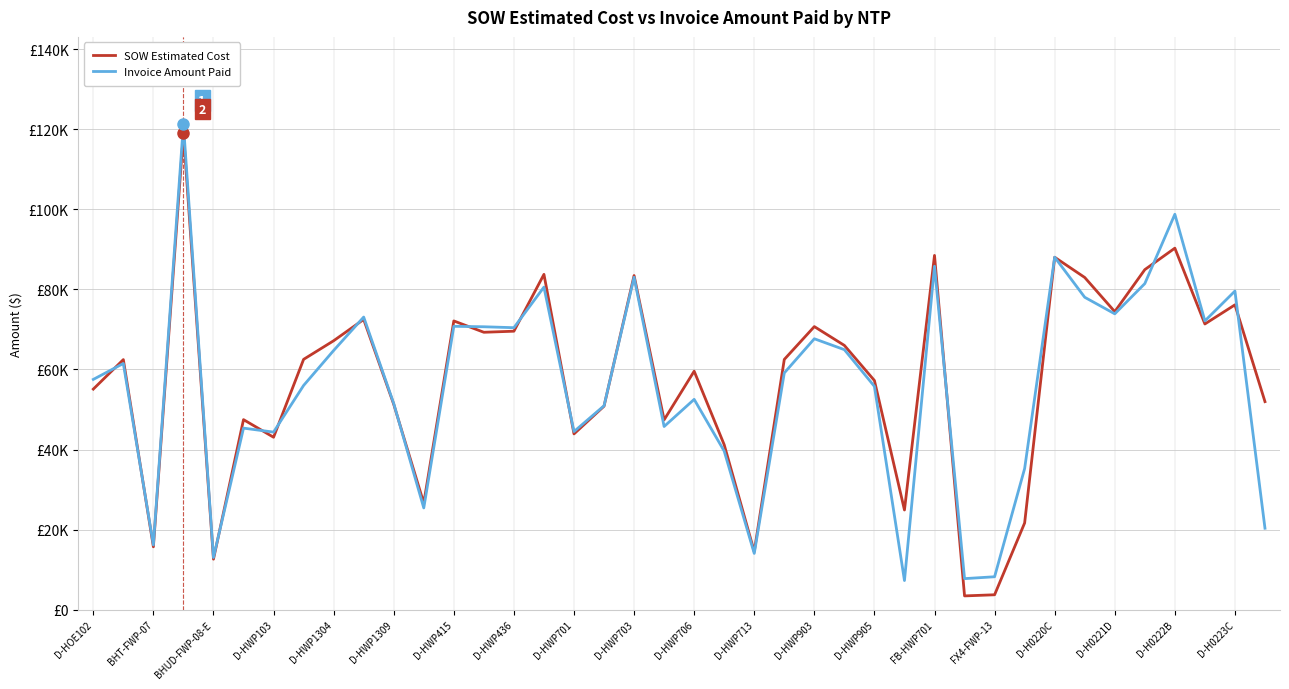

What are all the series names shown in the legend?

SOW Estimated Cost, Invoice Amount Paid